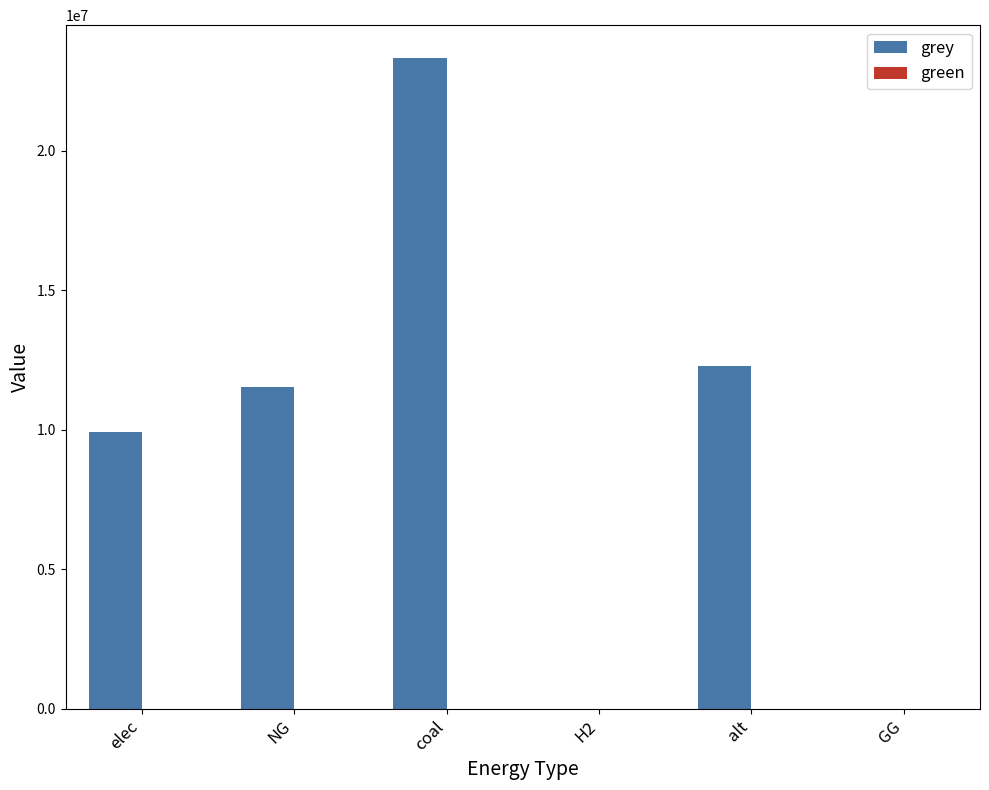

Reading left to right, what are all the values shown in this chart?

elec=9928235.0	NG=11514734.4	coal=23333392.0	H2=0.0	alt=12288253.3	GG=0.0